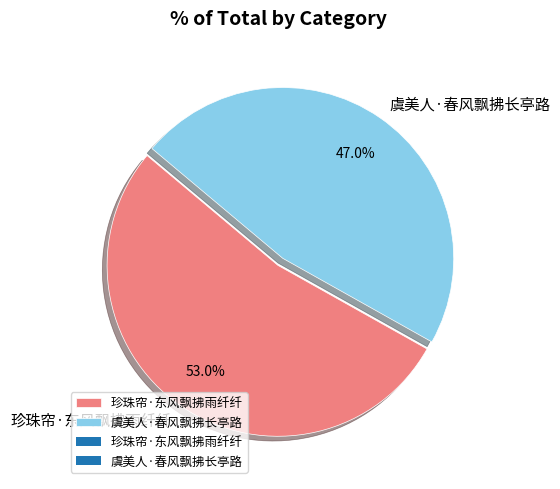

Which slice is the smallest?

虞美人·春风飘拂长亭路